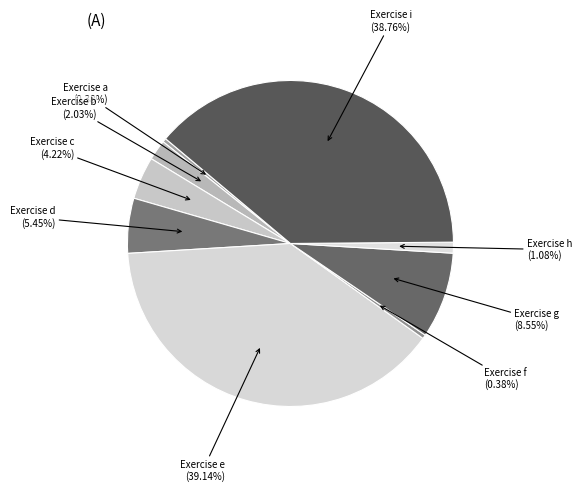

Which has a higher value, Exercise d (5.45%) or Exercise i (38.76%)?

Exercise i (38.76%)